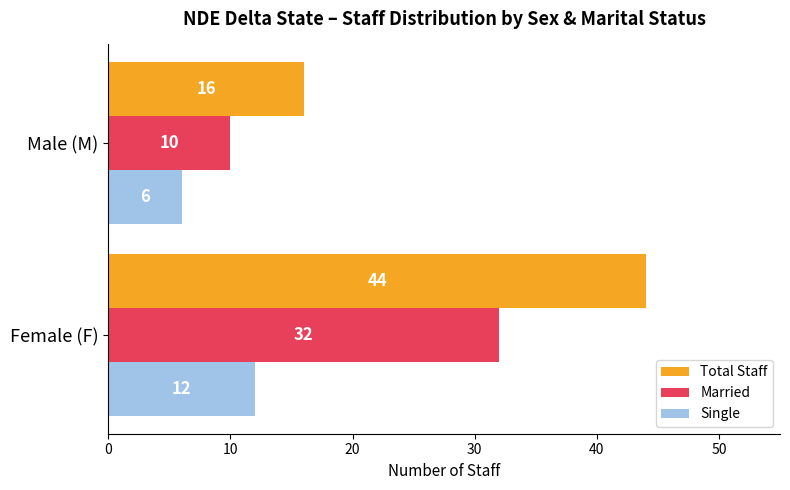

What is the difference between the maximum and minimum values in the Married series?

22